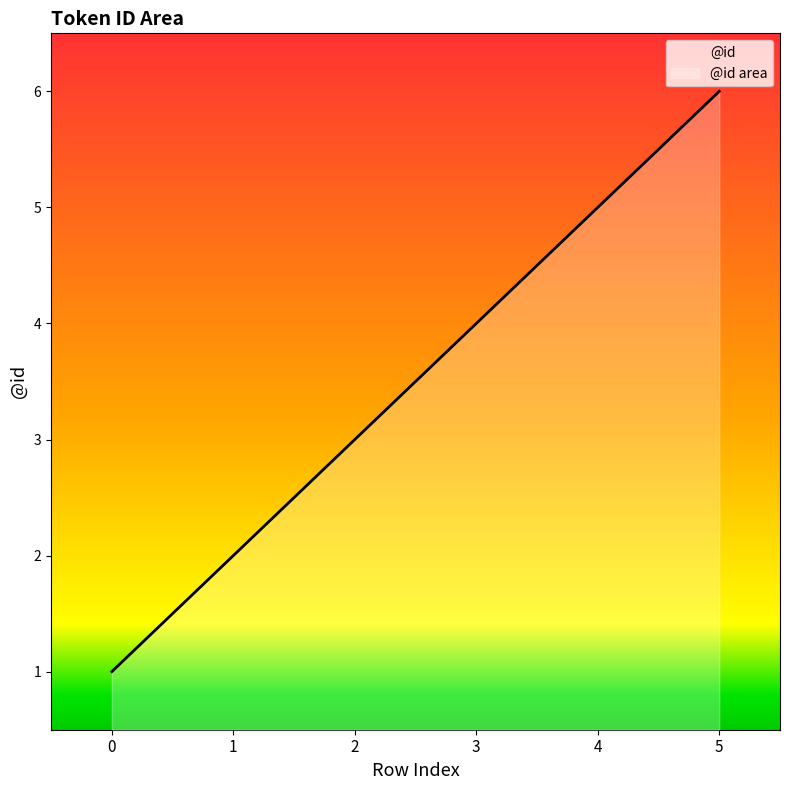

Count the values in the range 2 to 5.

4